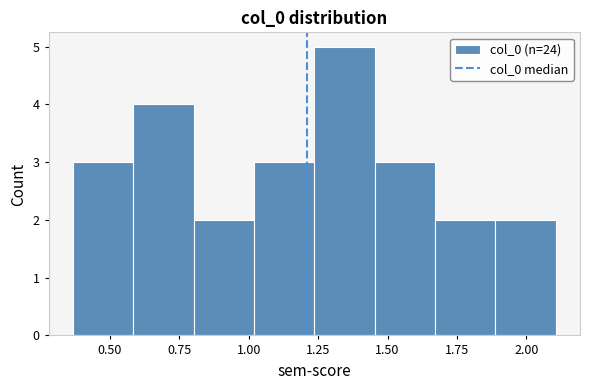

Reading left to right, transcribe this chart: for each bar, give the range it covers on the x-axis and its height. Neither the bar edges nor the heights are printed on the chart, so give them approximately, as read against the axes.

0.35 to 0.60: 3
0.60 to 0.80: 4
0.80 to 1.00: 2
1.00 to 1.25: 3
1.25 to 1.45: 5
1.45 to 1.65: 3
1.65 to 1.90: 2
1.90 to 2.10: 2